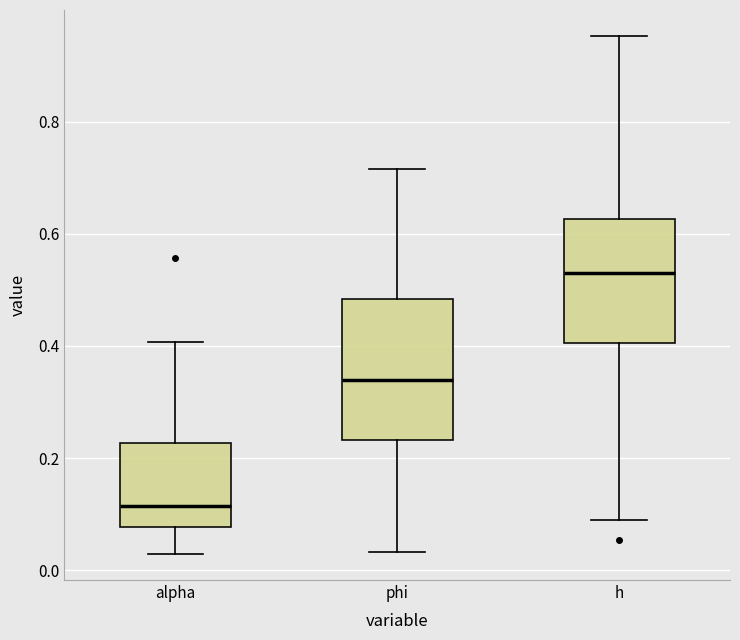

Comparing the boxes themselves (not the whiskers), which one is the tallest?

phi